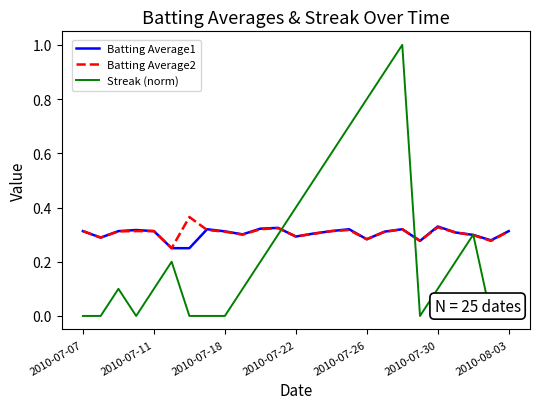

Is this an area chart (filled region under the line)?

No